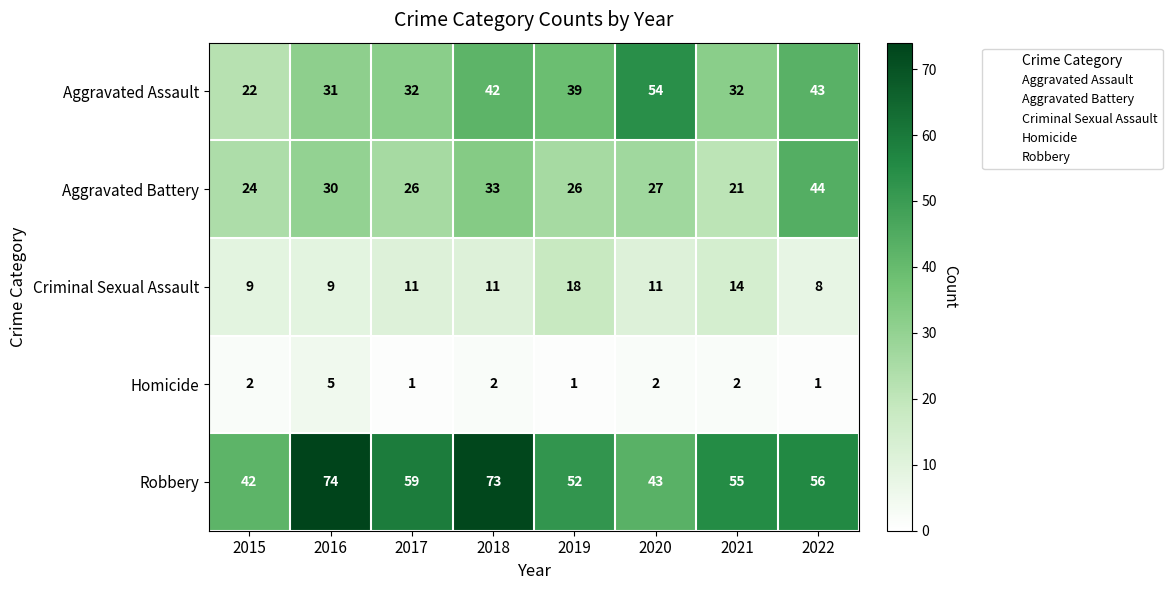

Which category has the highest value in the Homicide series?

2016